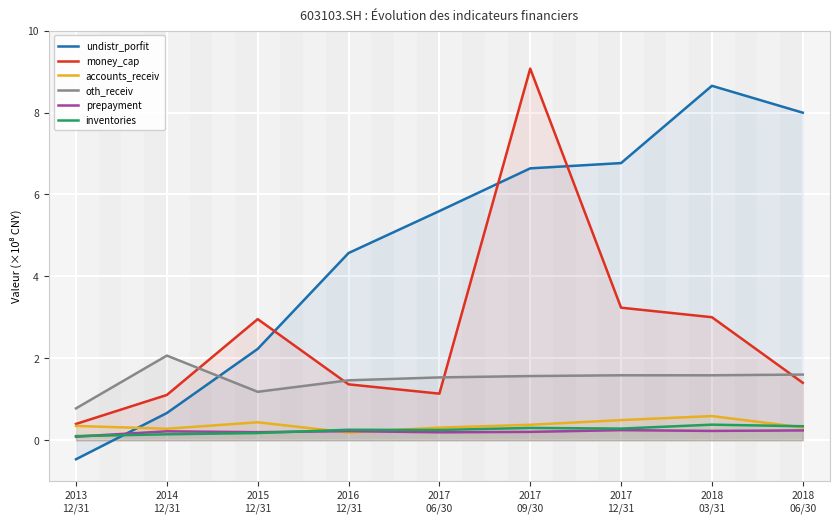

What is the maximum value shown in the chart?

907259469.1